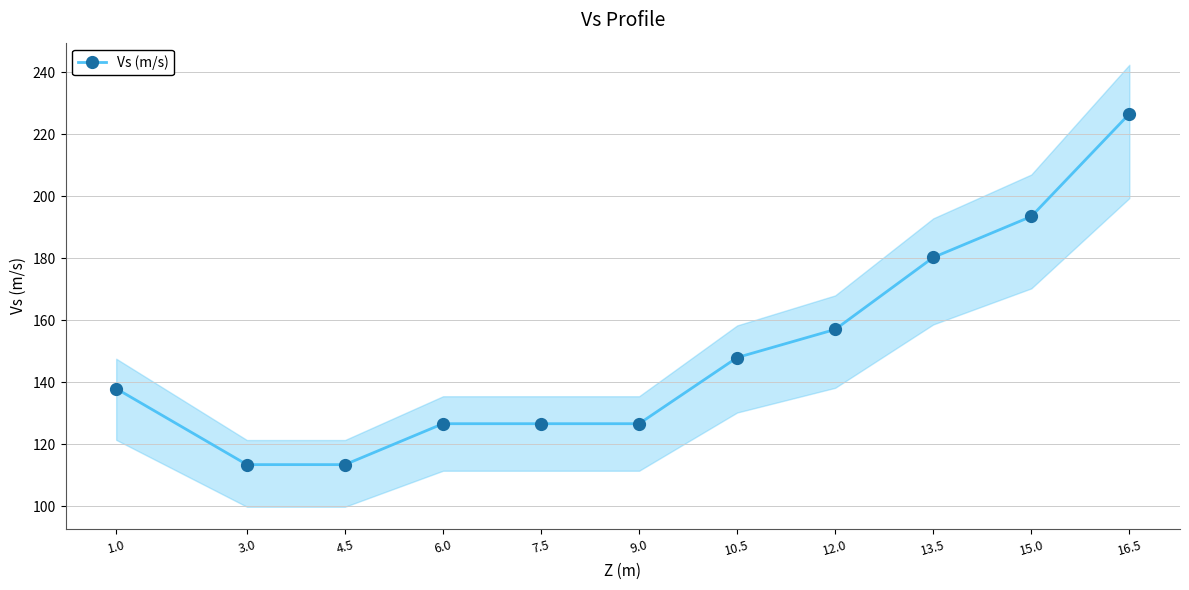

Reading left to right, list all the values displayed in this chart.

1.0=137.9	3.0=113.4	4.5=113.4	6.0=126.6	7.5=126.6	9.0=126.6	10.5=147.9	12.0=157.0	13.5=180.2	15.0=193.5	16.5=226.6